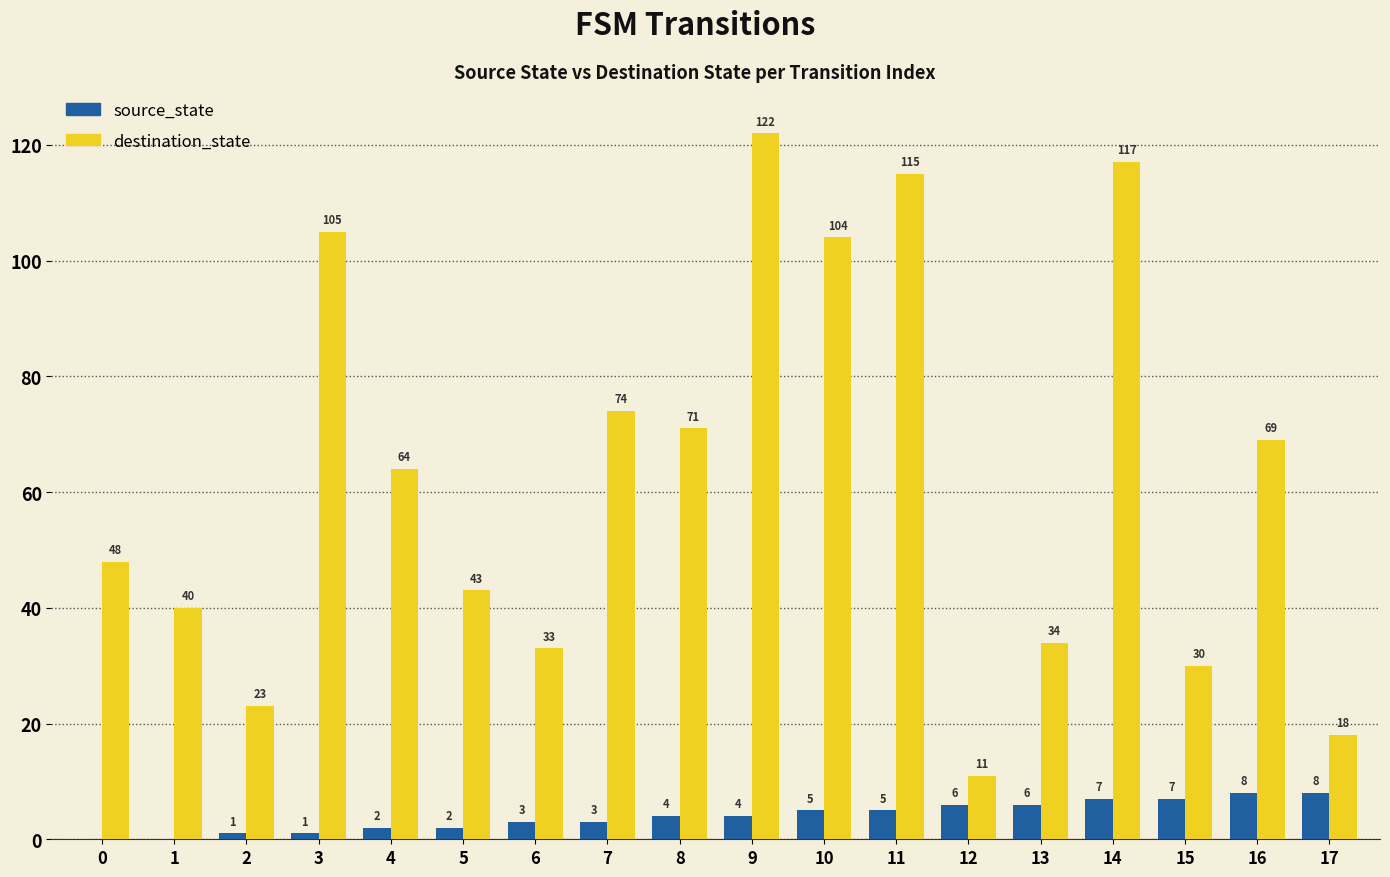

What is the total value across all series at 4?

66